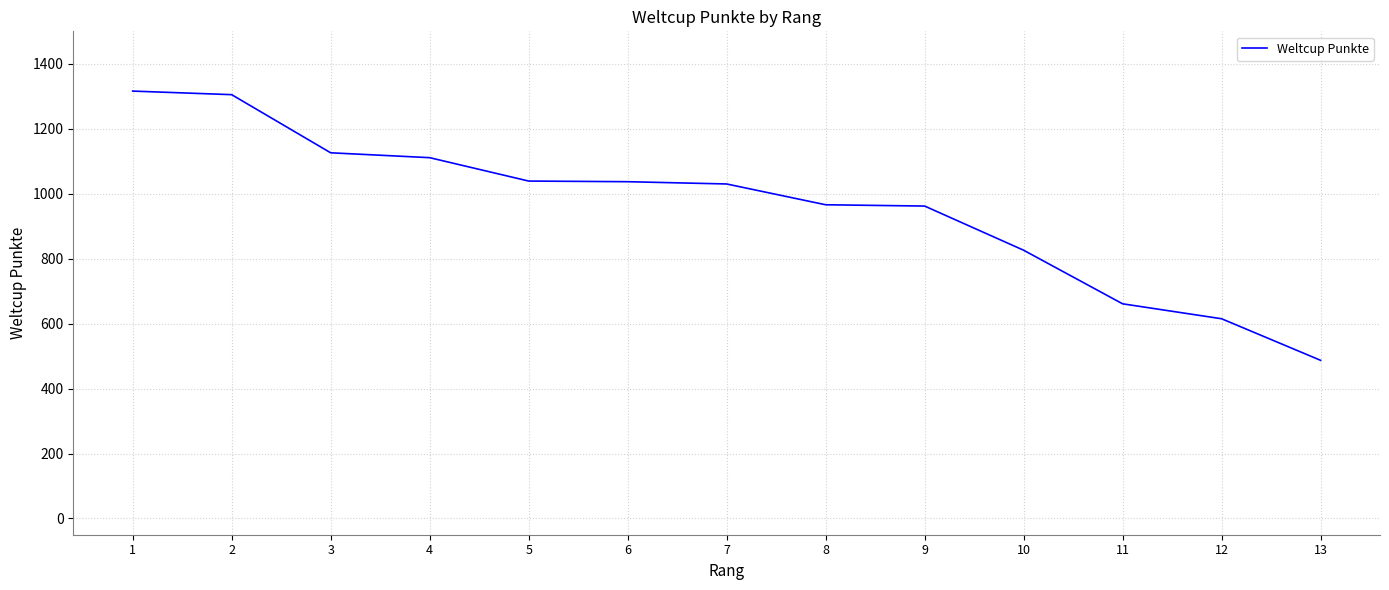

What is the smallest value displayed?

487